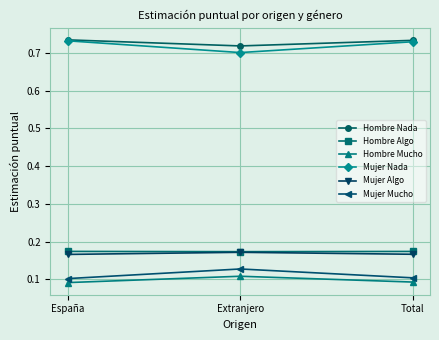

Count the Mujer Nada values in the range 0 to 1.

3